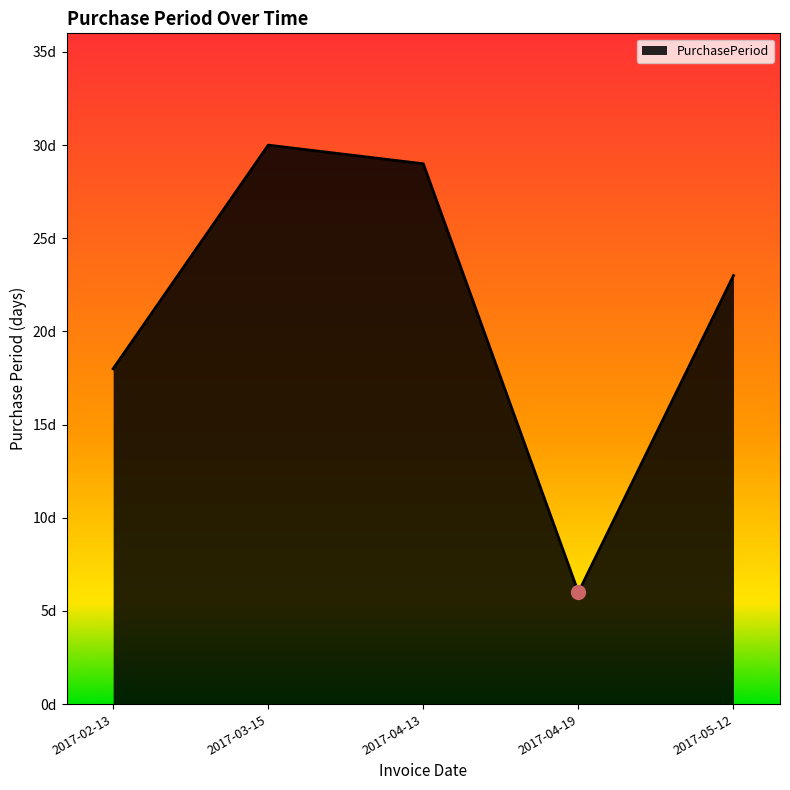

Is this an area chart (filled region under the line)?

Yes